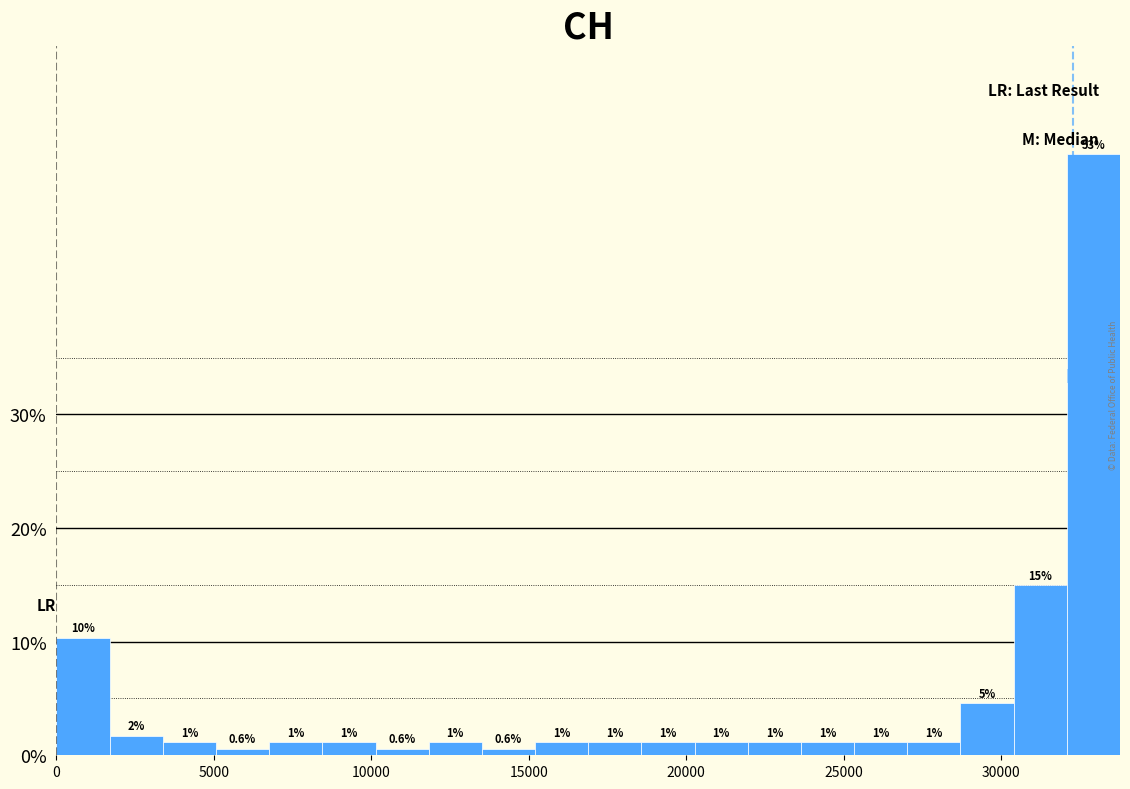

Read against the x-axis, roughly where is the centre of the tallest bar?

33000